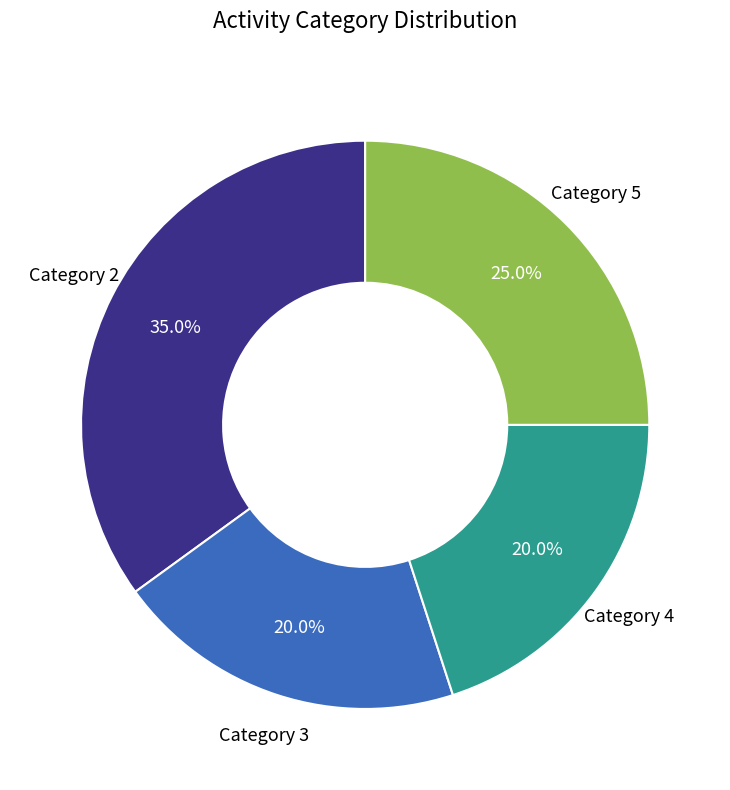

Is there any slice that represents more than half of the pie?

No